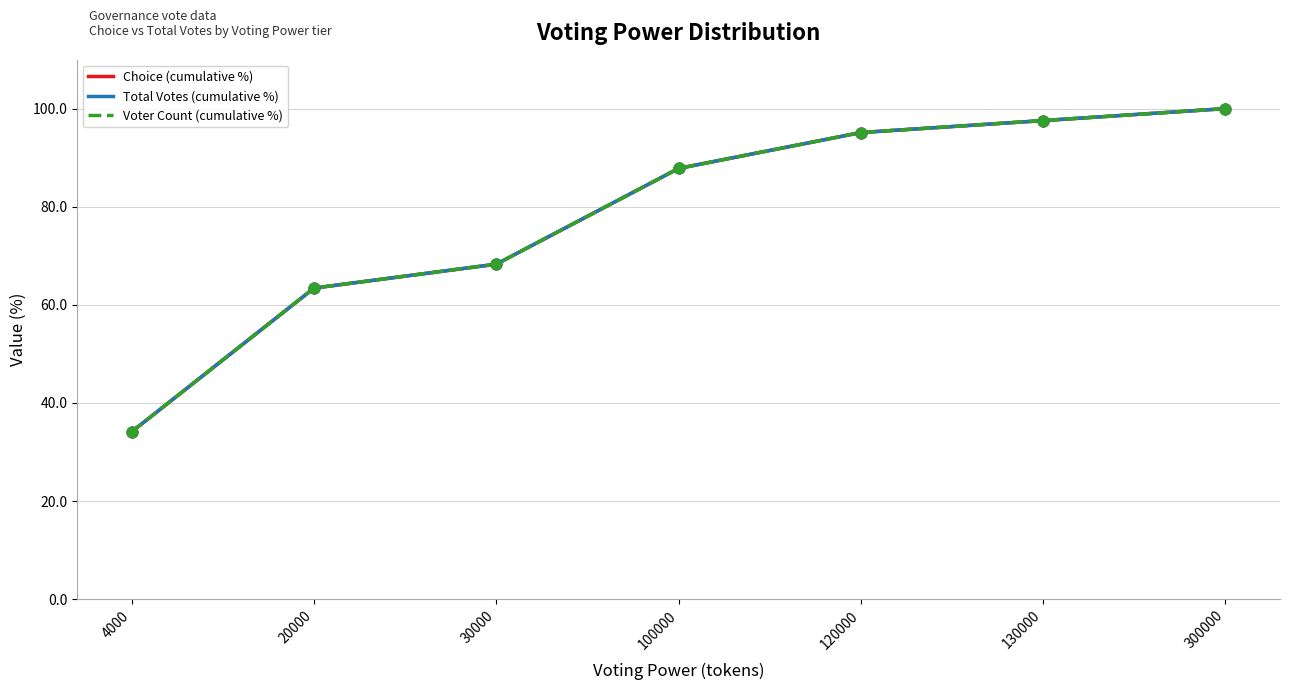

Which series has the largest total across all categories?

Choice (cumulative %)